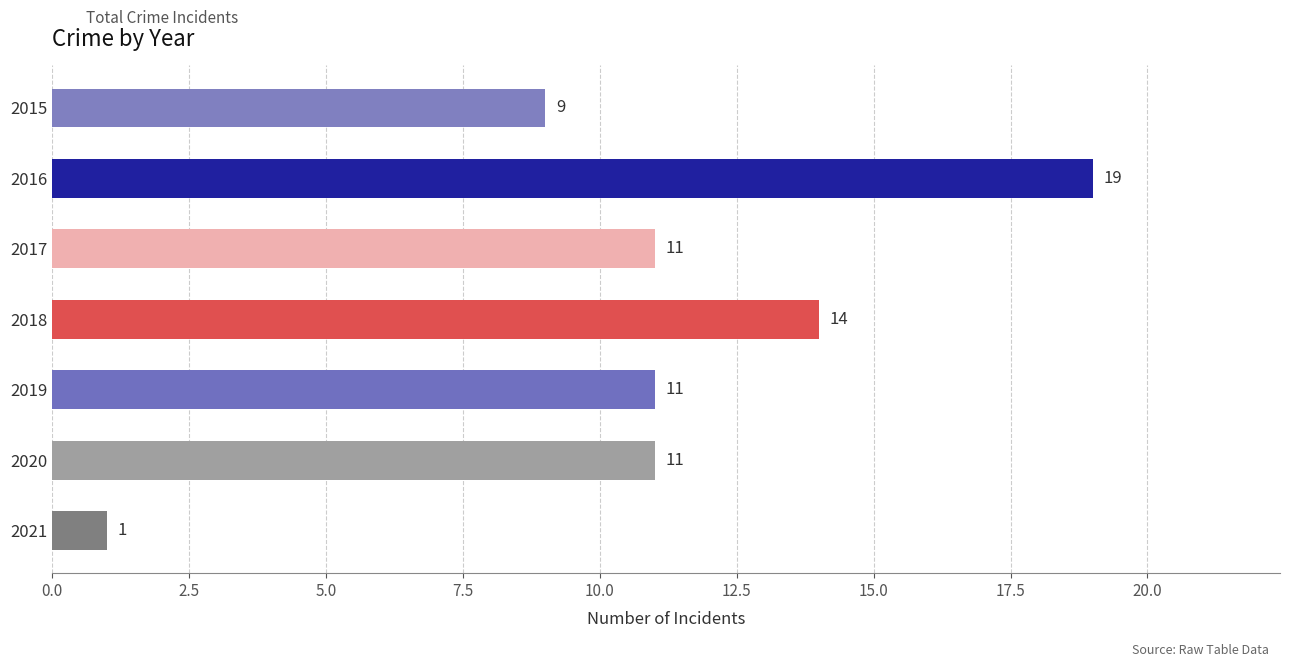

Which label corresponds to the largest value in the chart?

2016